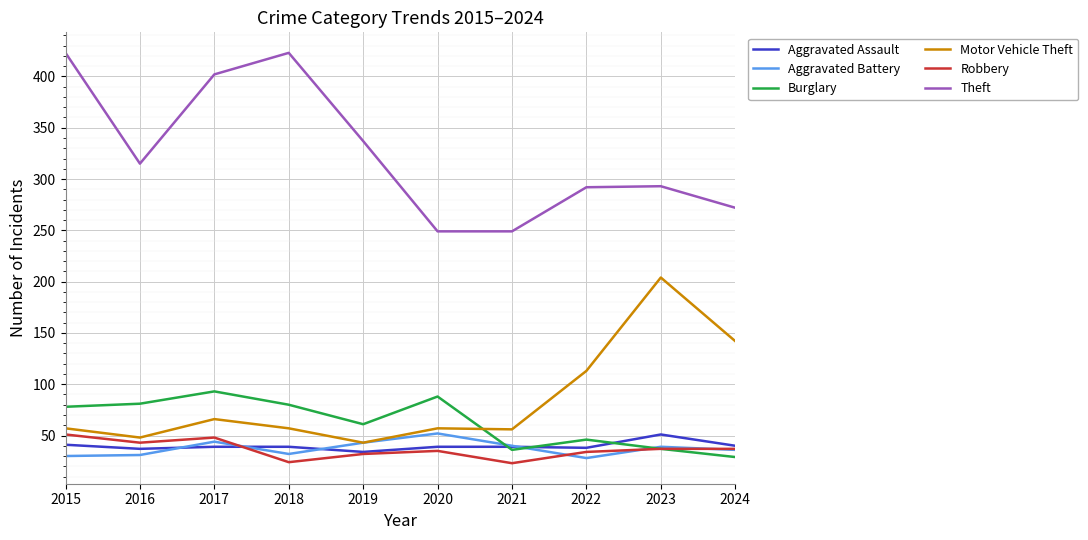

True or false: Theft has a value of 423 at 2018.

True